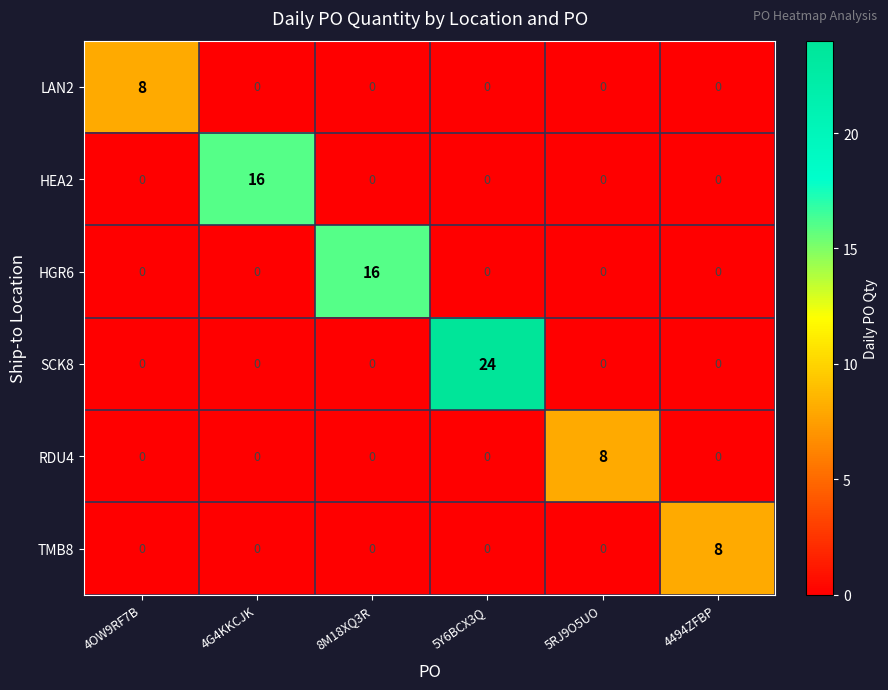

Which series has the largest total across all categories?

SCK8